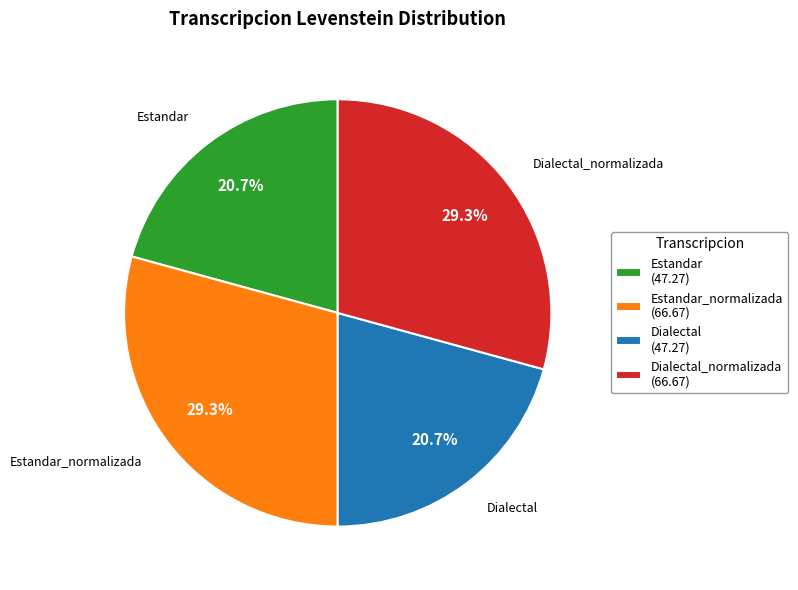

Is there a majority slice in this chart?

No